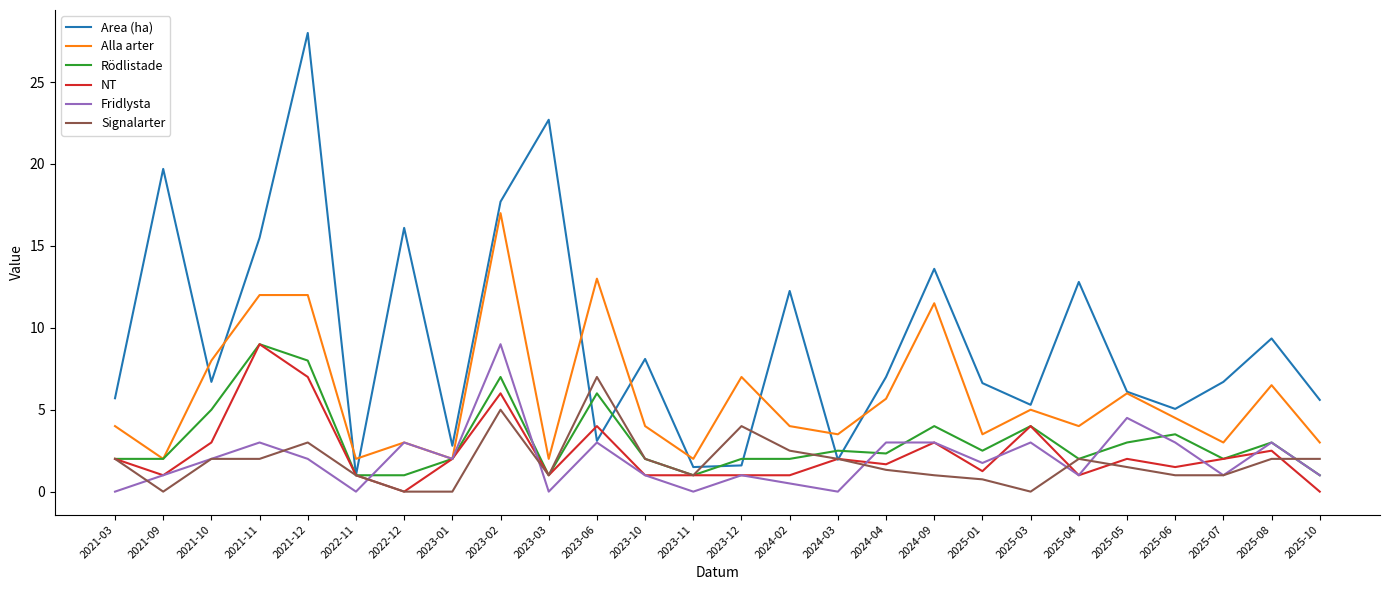

What position from the left is 2025-05?

22